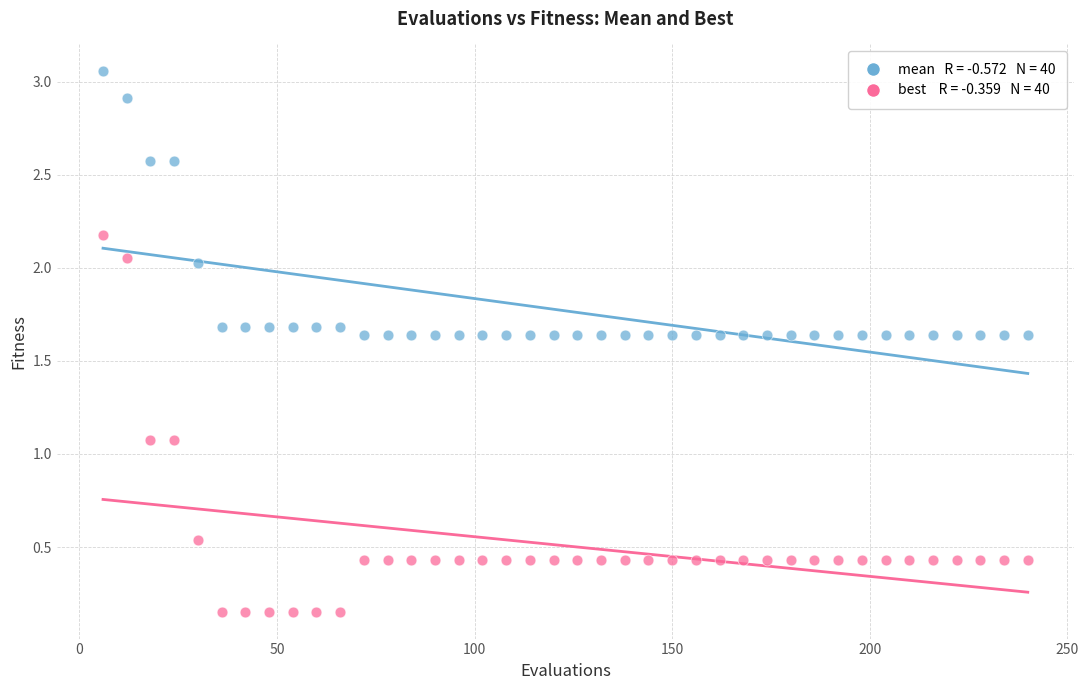

Across all data points, what is the range of Y values (max minus min)?

2.9